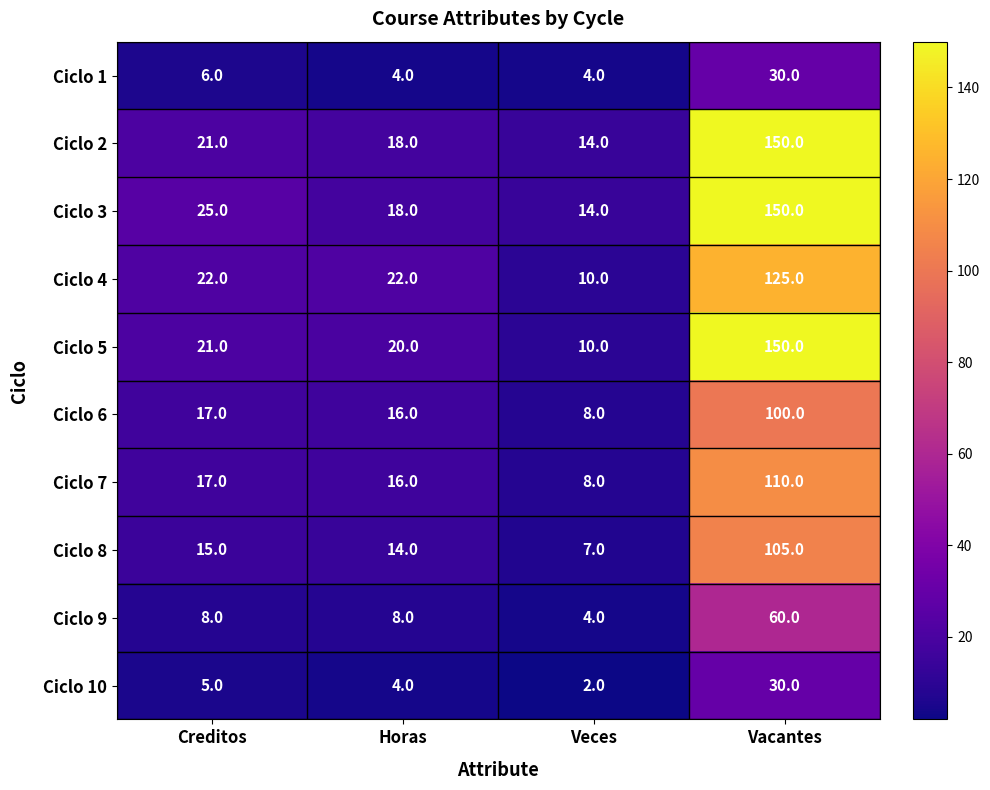

At how many categories does at least one series exceed 37?

1